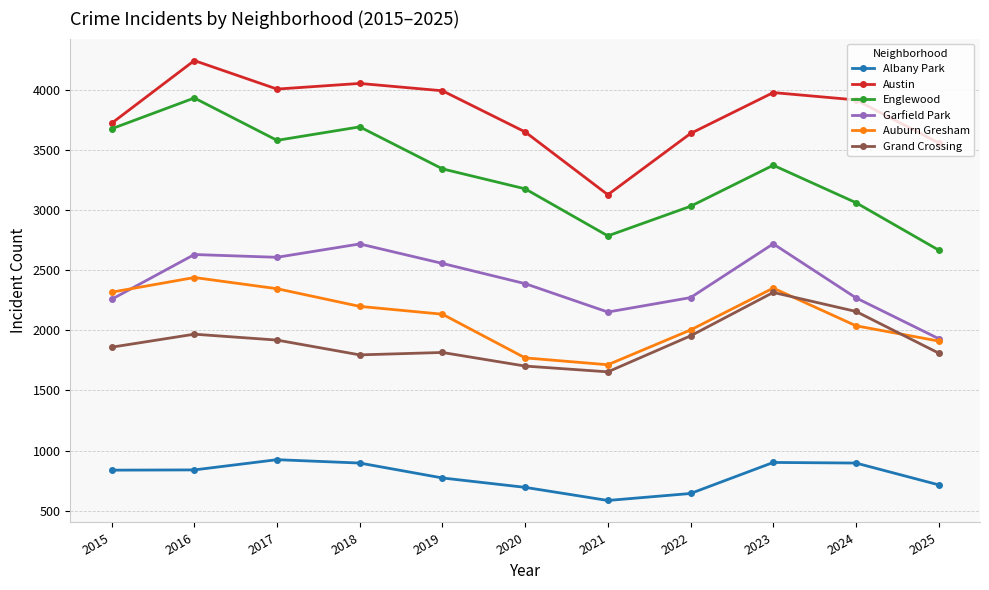

What is the difference between the highest and lowest values at 2022?

2992